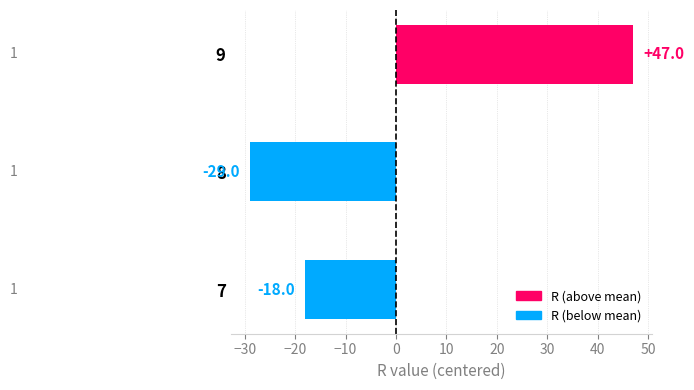

How many values are between -29 and 47?

3